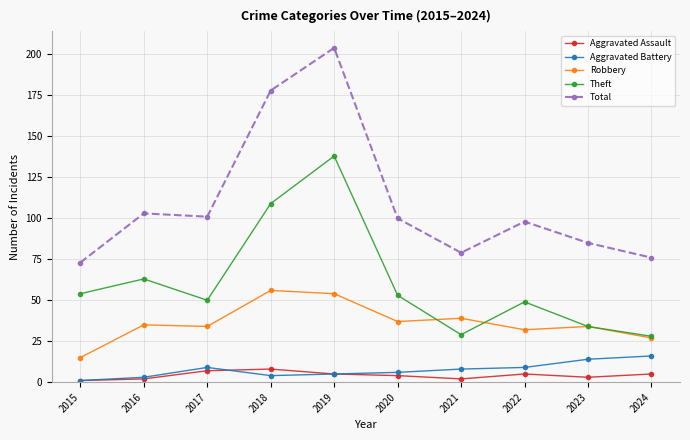

Which series changed the most between 2020 and 2021?

Theft